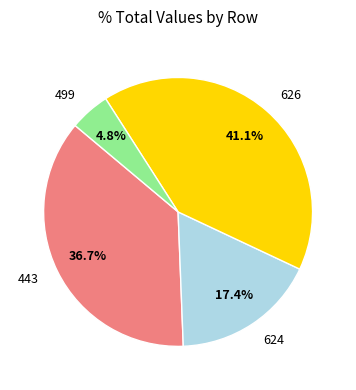

How much of the chart is everything except 499?

95.2%